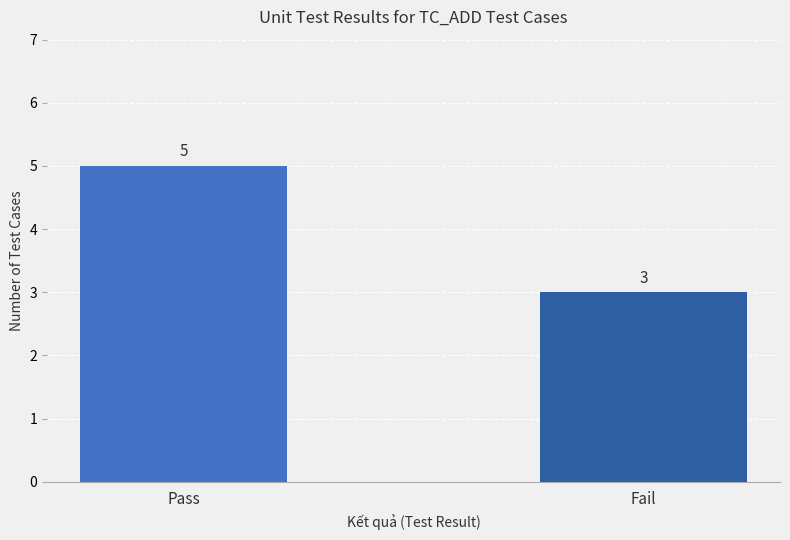

Does the chart contain stacked bars?

No